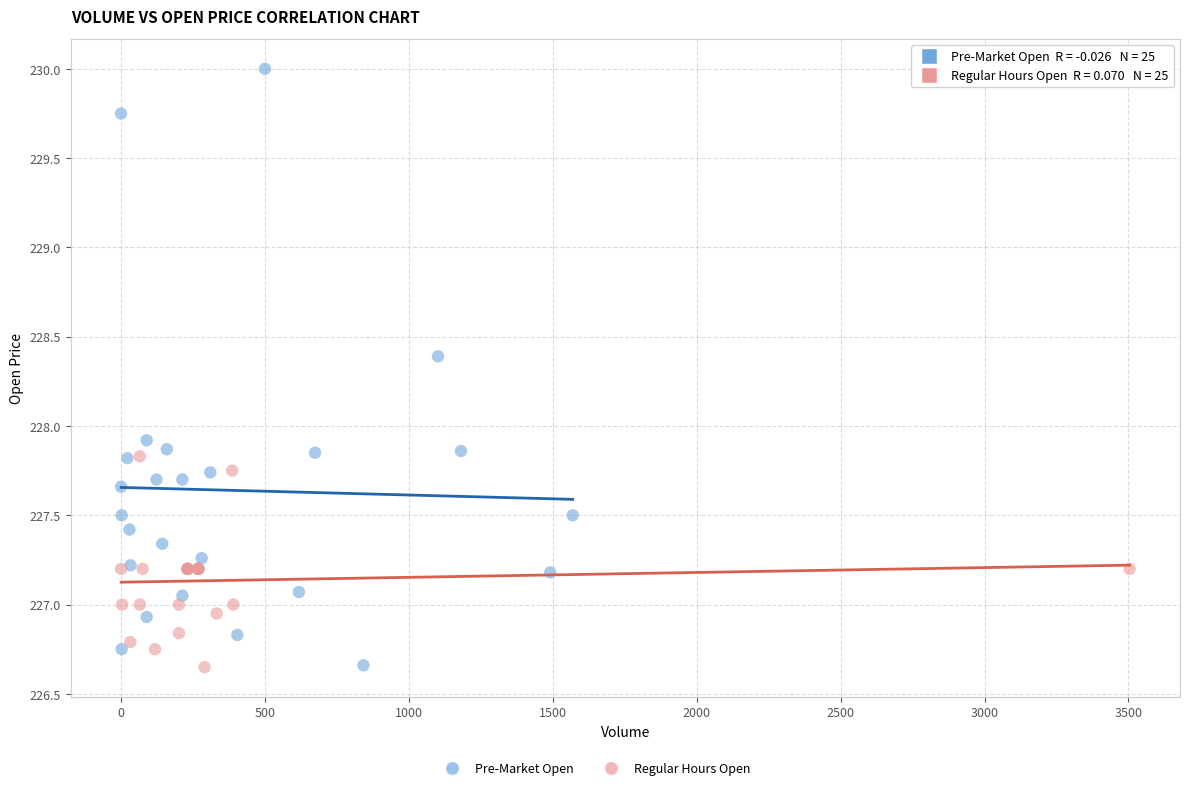

Which series has the largest Y range (max minus min)?

Pre-Market Open